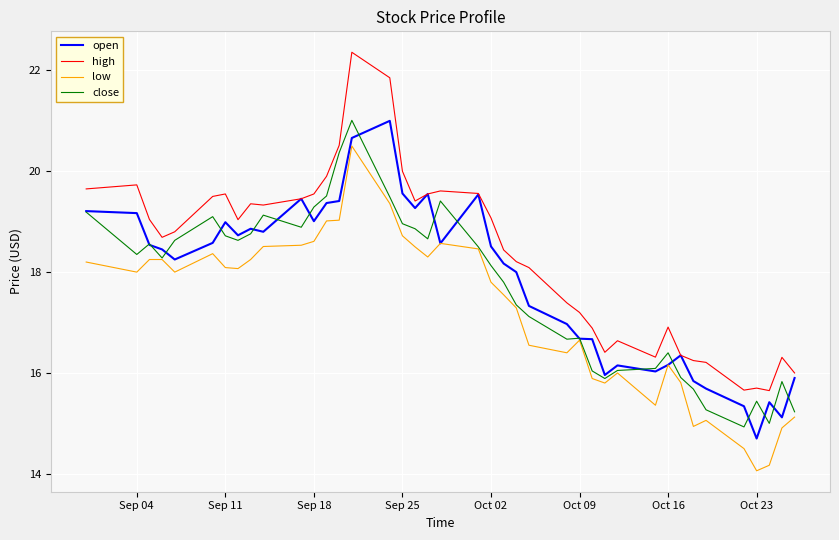

What is the highest value of the open series?

21.0